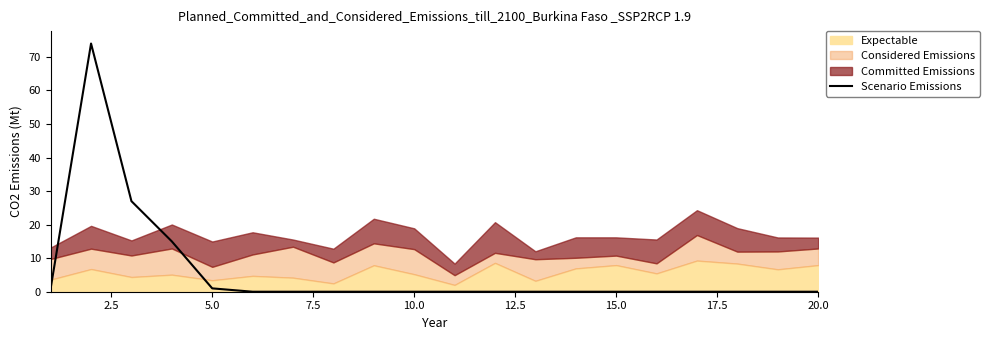

True or false: Scenario Emissions has a value of 0 at 10.0.

True